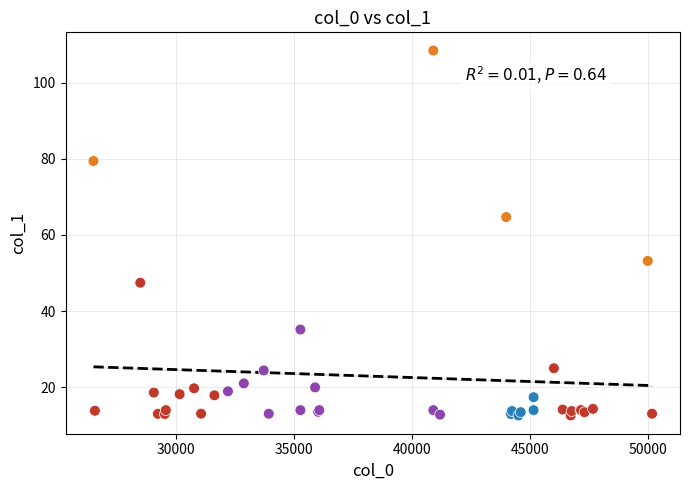

What Y value in the scatter plot is closest to 60?

64.7